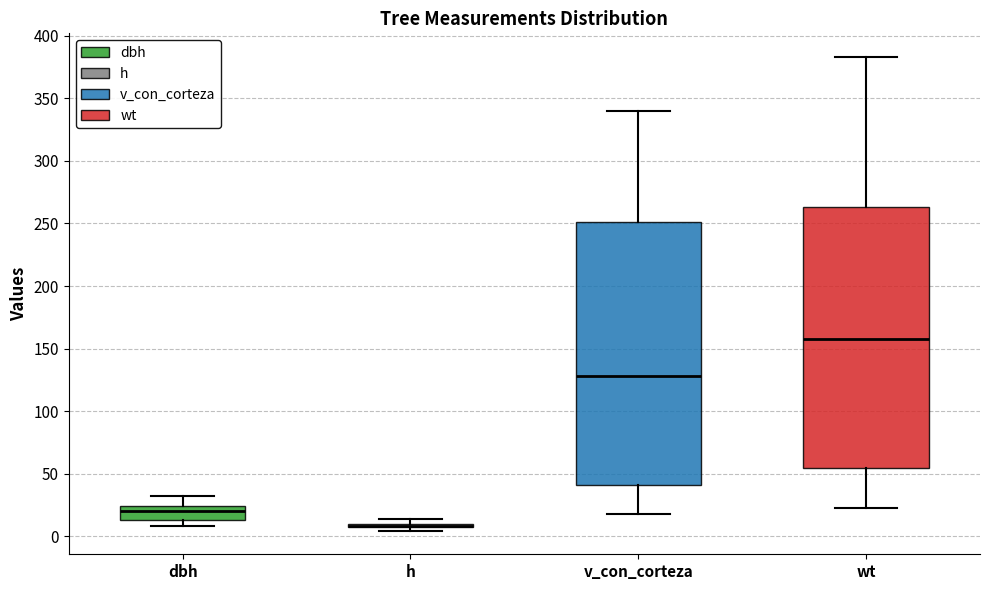

Where is the upper edge of the box for dbh on the y-axis? The values are not printed on the chart, so give them approximately, as read against the axis.

25